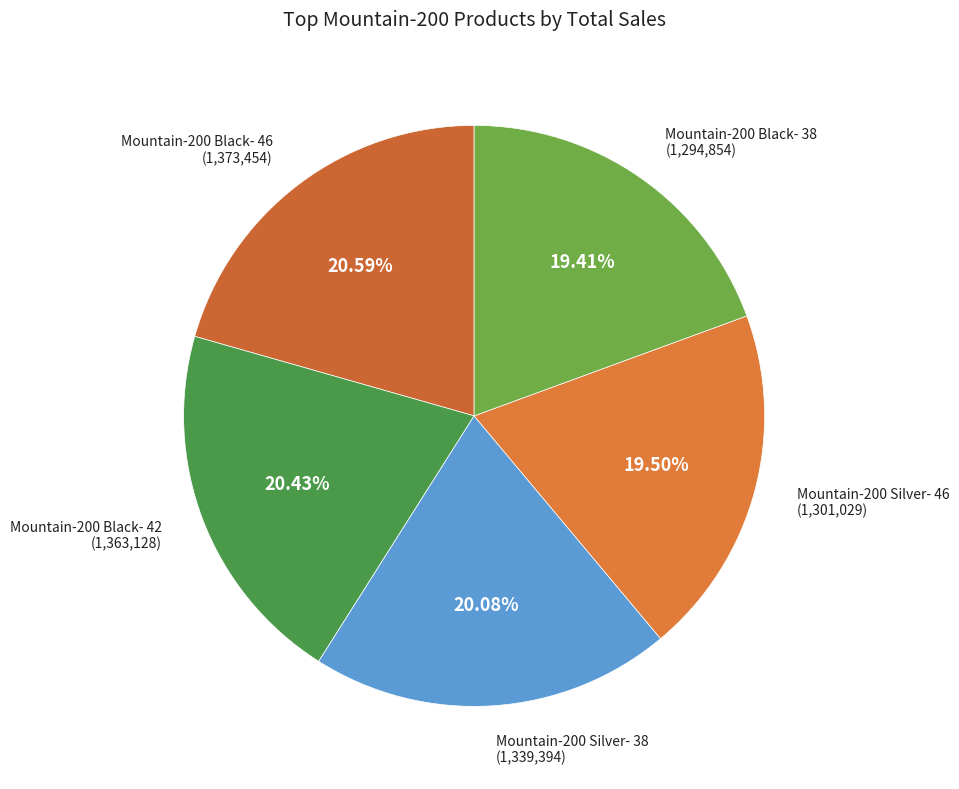

How much of the chart is everything except Mountain-200 Black- 46?

79.4%